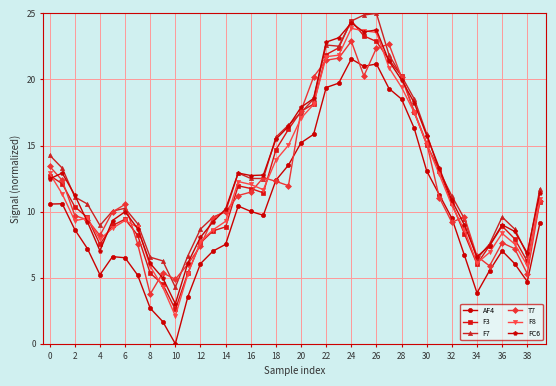

True or false: F3 and AF4 cross at least once.

False